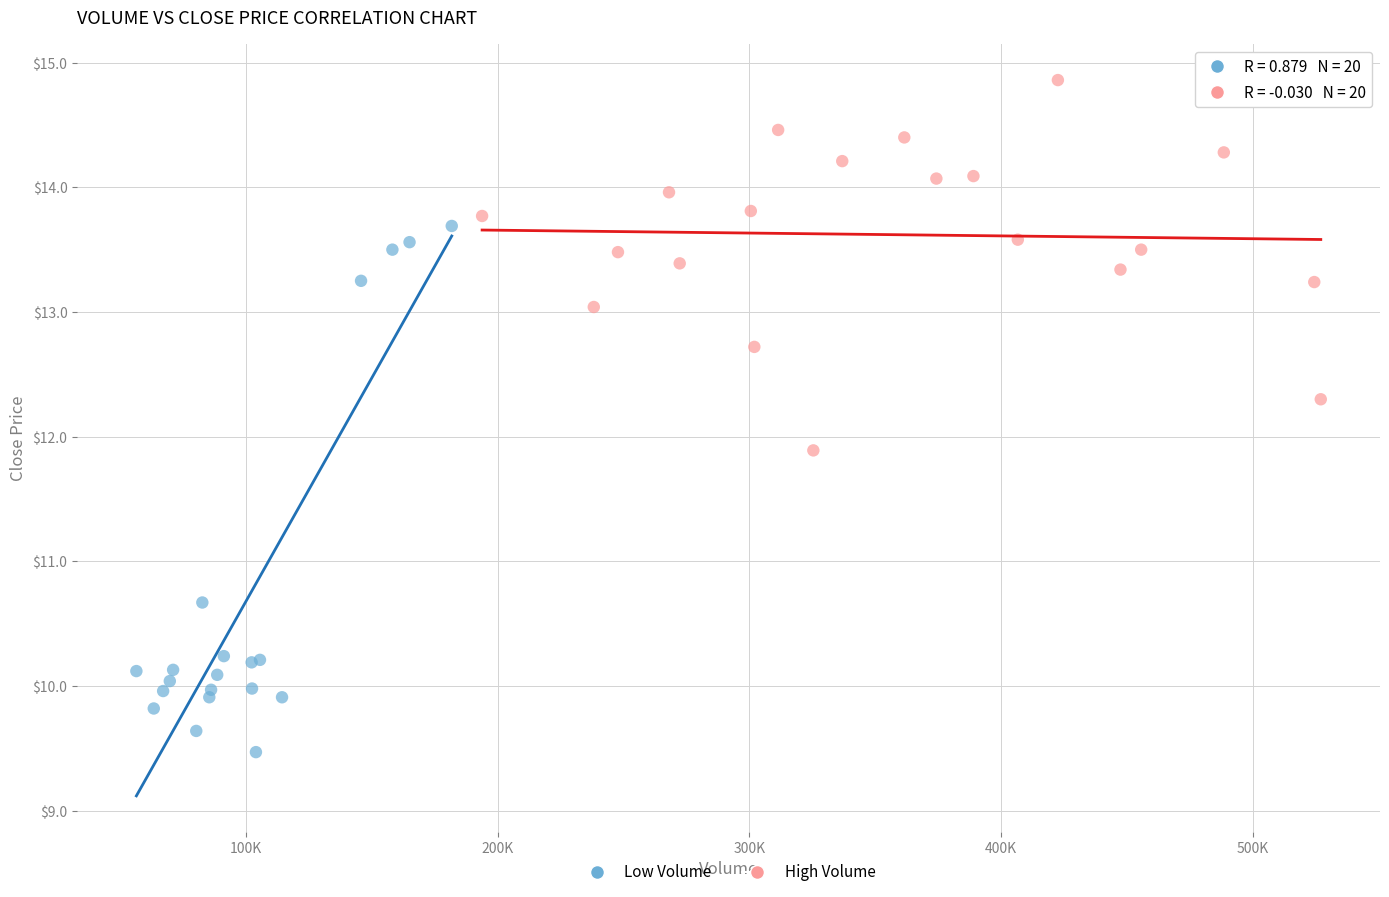

Which series contains the highest Y value?

High Volume